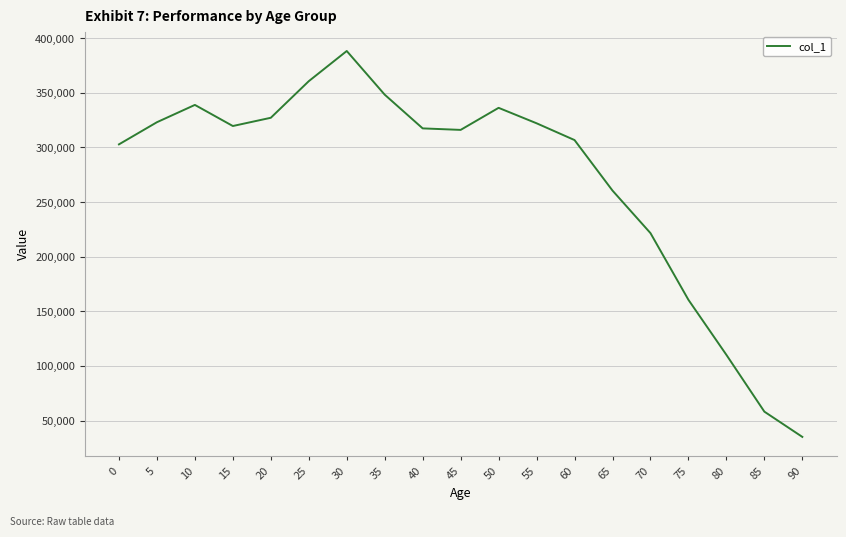

At which category does the data reach its first local valley?

15